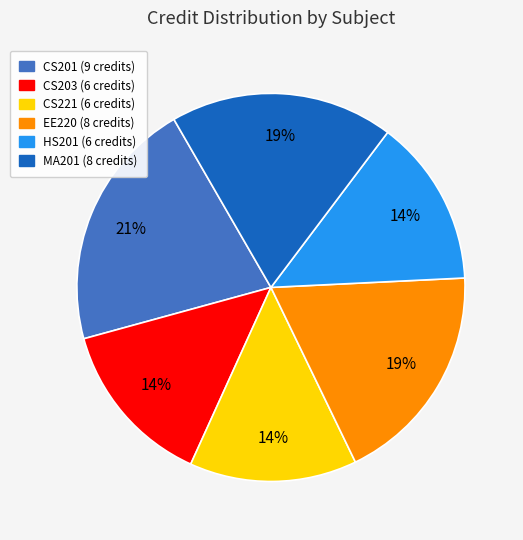

The CS221 slice represents 14% of the pie. True or false?

True